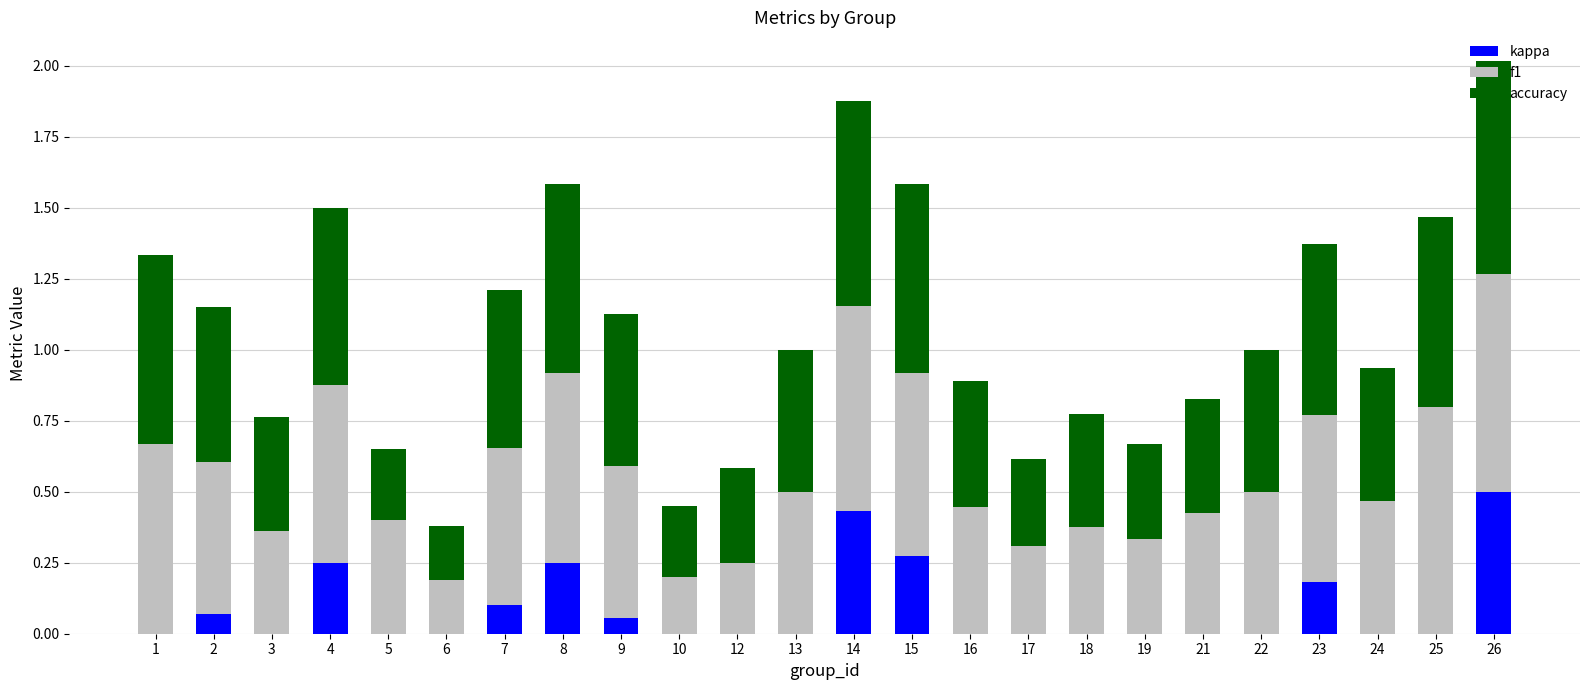

At which category is the sum across all series the highest?

26